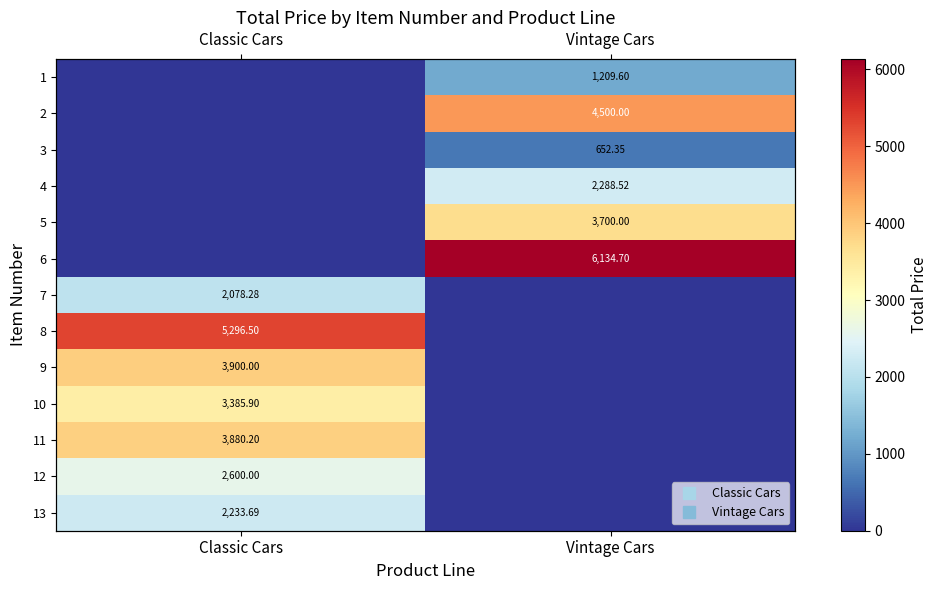

Is it true that 3 equals 1111.9 at Vintage Cars?

False